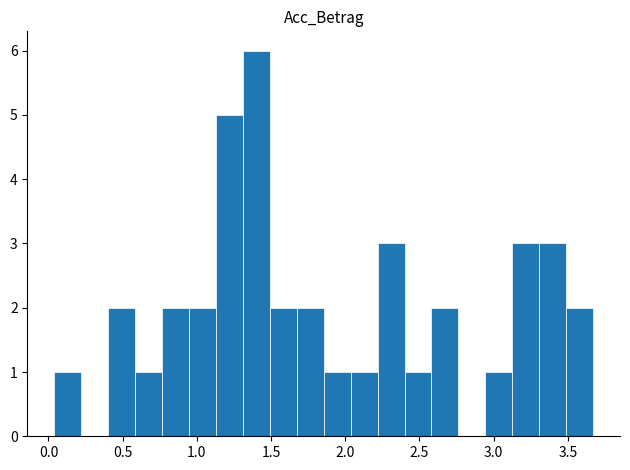

Around what value on the x-axis is the tallest bar? Give the approximate position of its centre, as read against the axis.

1.40